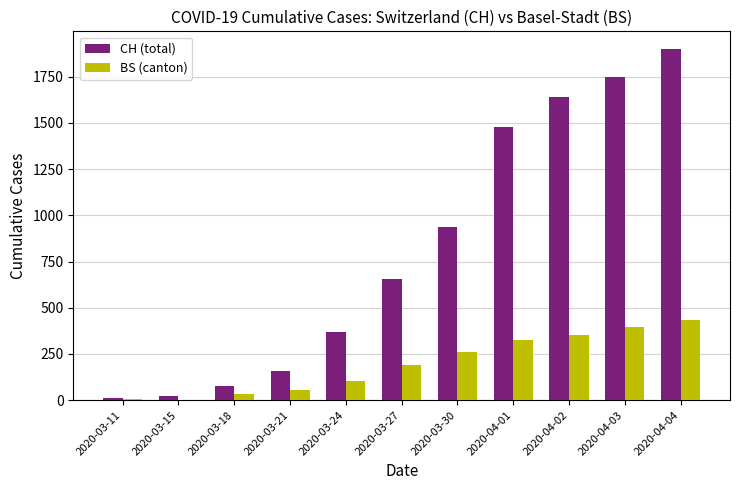

The value of CH (total) at 2020-04-02 is 1129. True or false?

False